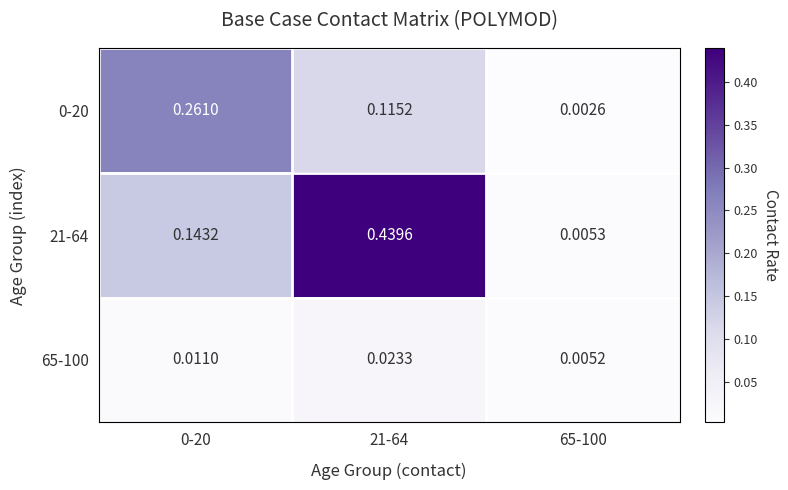

Is the value of 0-20 at 0-20 greater than the value of 21-64 at 0-20?

Yes